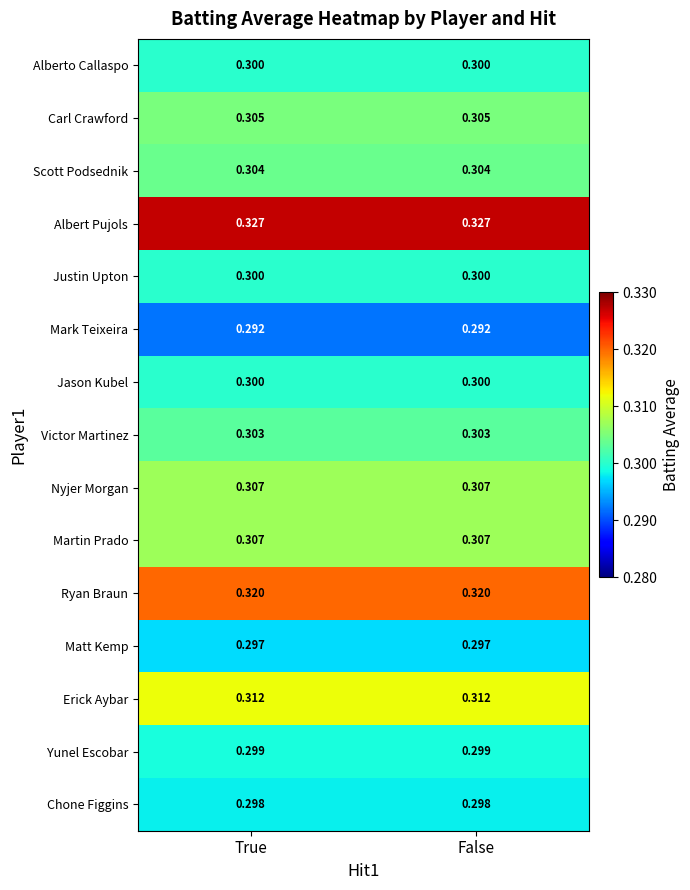

Is the value of Carl Crawford at True greater than the value of Erick Aybar at True?

No